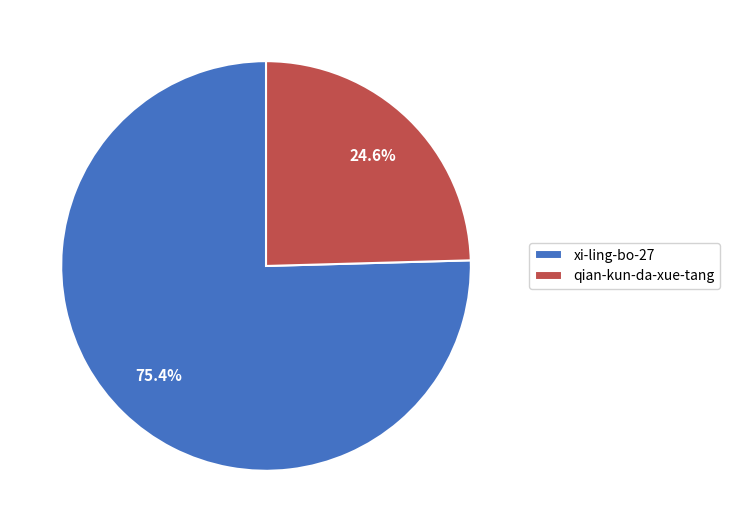

How many slices are in this pie chart?

2